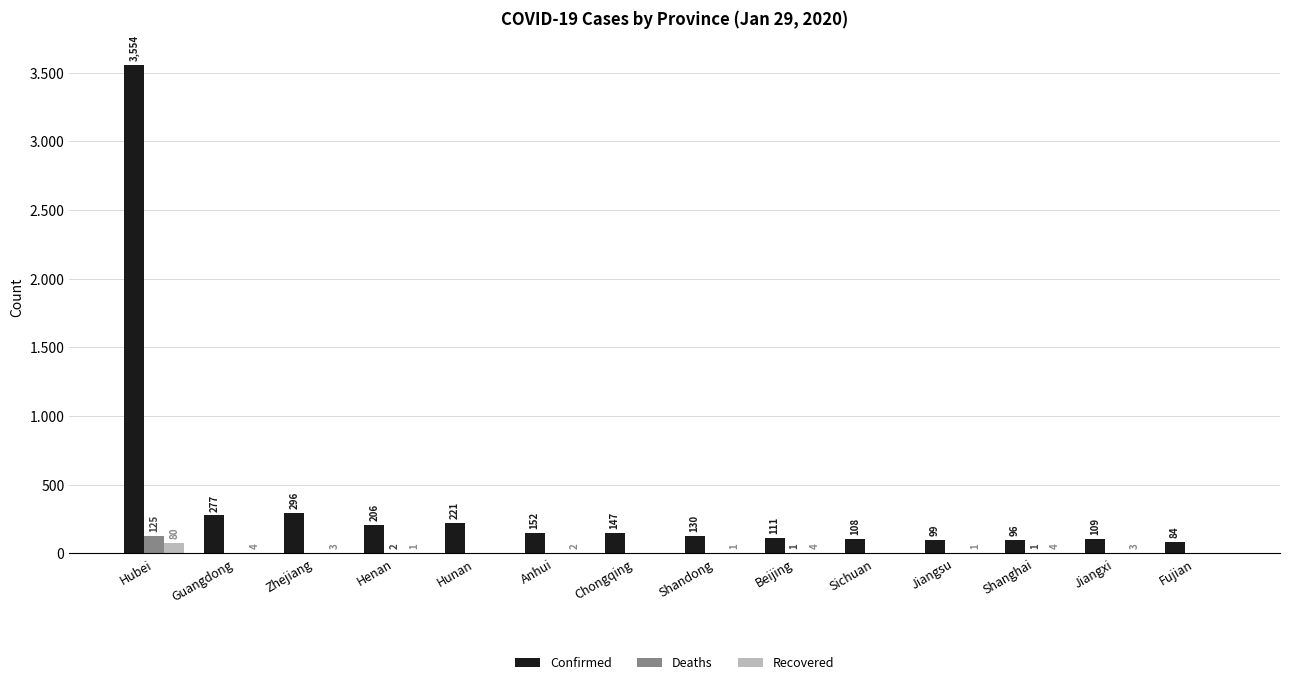

What are all the series names shown in the legend?

Confirmed, Deaths, Recovered